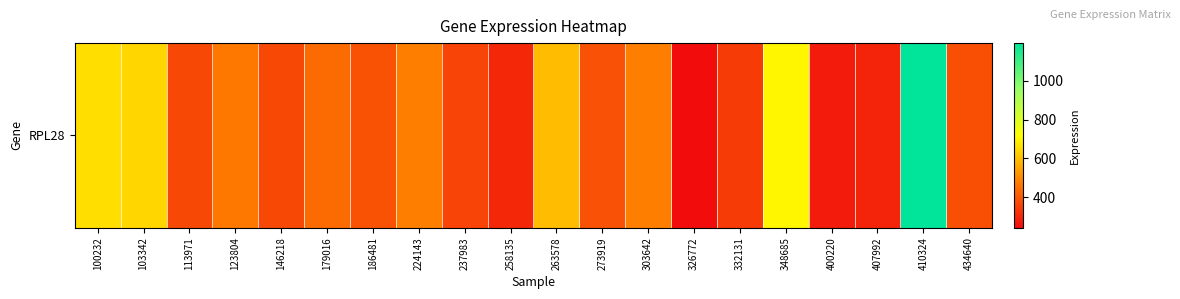

At which category does the chart reach its minimum across all series?

326772